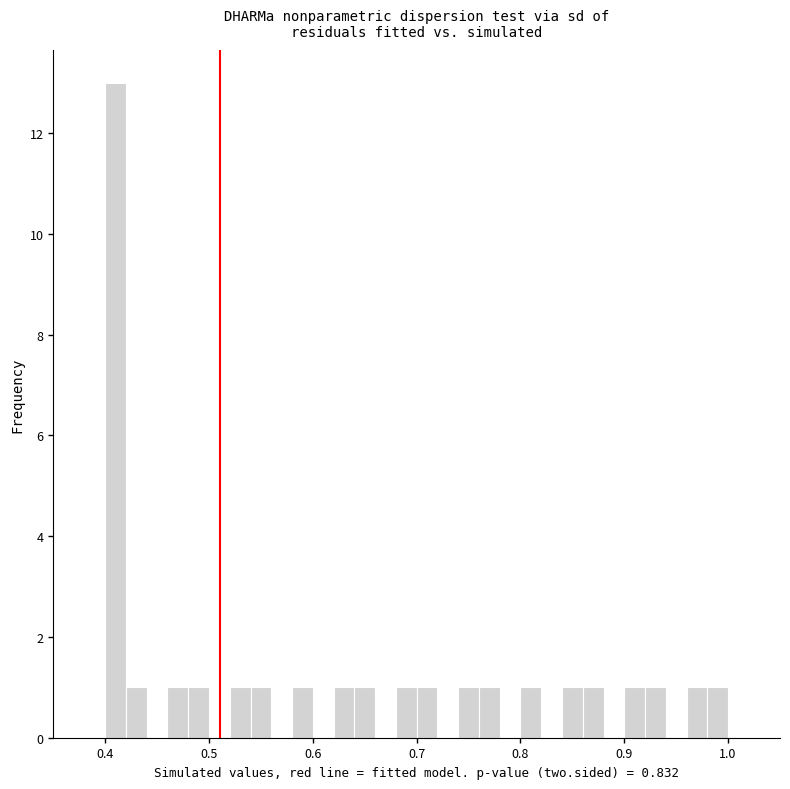

Around what value on the x-axis is the tallest bar? Give the approximate position of its centre, as read against the axis.

0.41